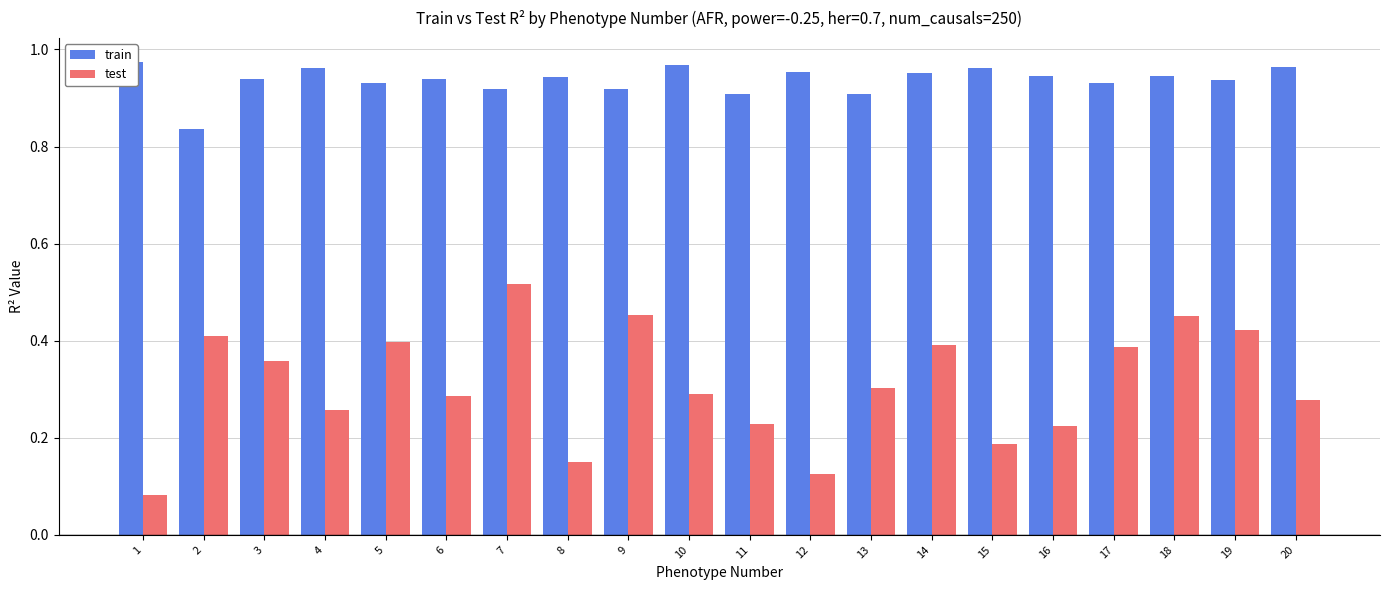

Reading left to right, list all the values displayed in this chart.

train: 1.0	0.8	0.9	1.0	0.9	0.9	0.9	0.9	0.9	1.0	0.9	1.0	0.9	1.0	1.0	0.9	0.9	0.9	0.9	1.0
test: 0.1	0.4	0.4	0.3	0.4	0.3	0.5	0.2	0.5	0.3	0.2	0.1	0.3	0.4	0.2	0.2	0.4	0.5	0.4	0.3